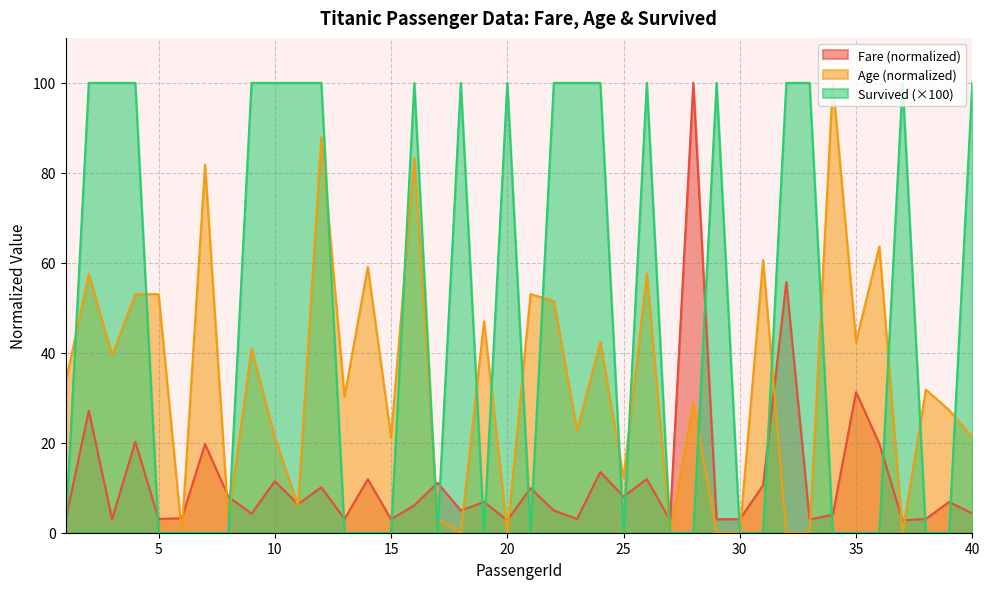

At which category does the chart reach its peak across all series?

28